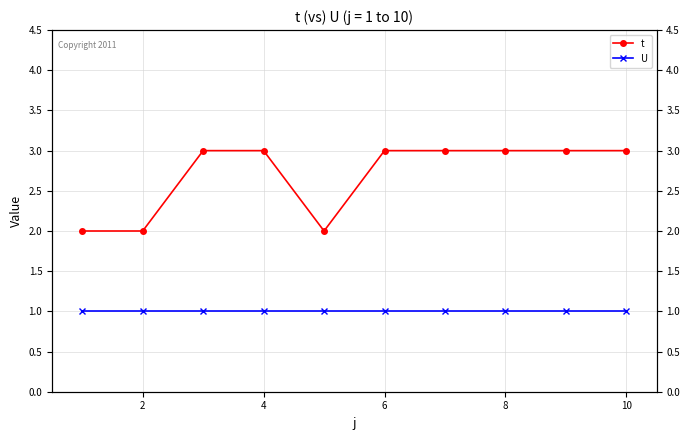

Between 2 and 8, which series saw the biggest shift?

t